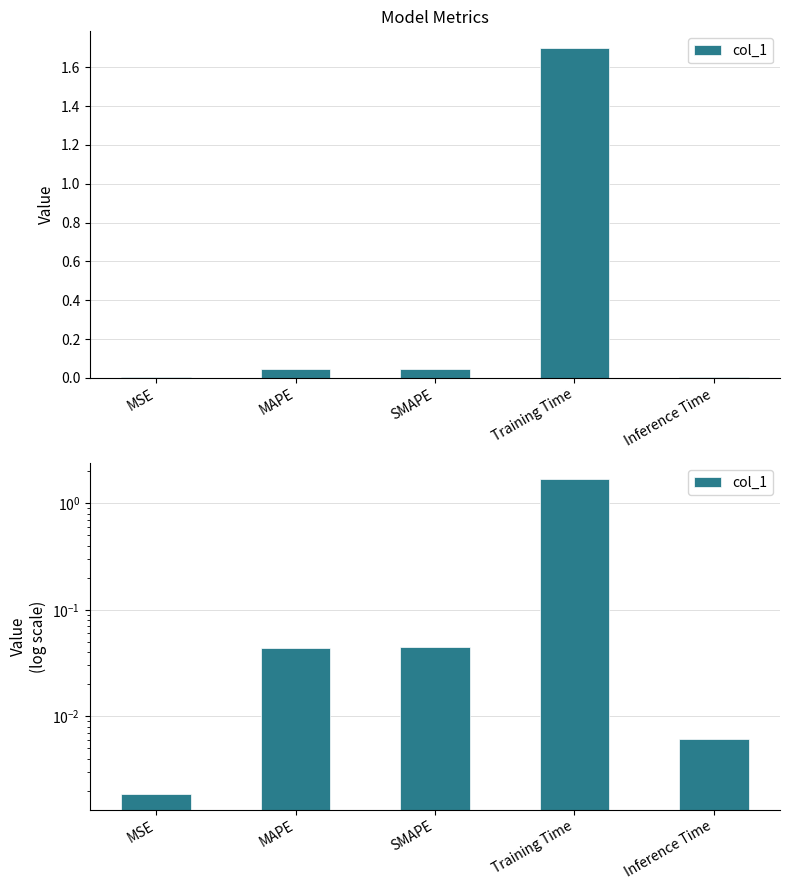

What is the average value?

0.4